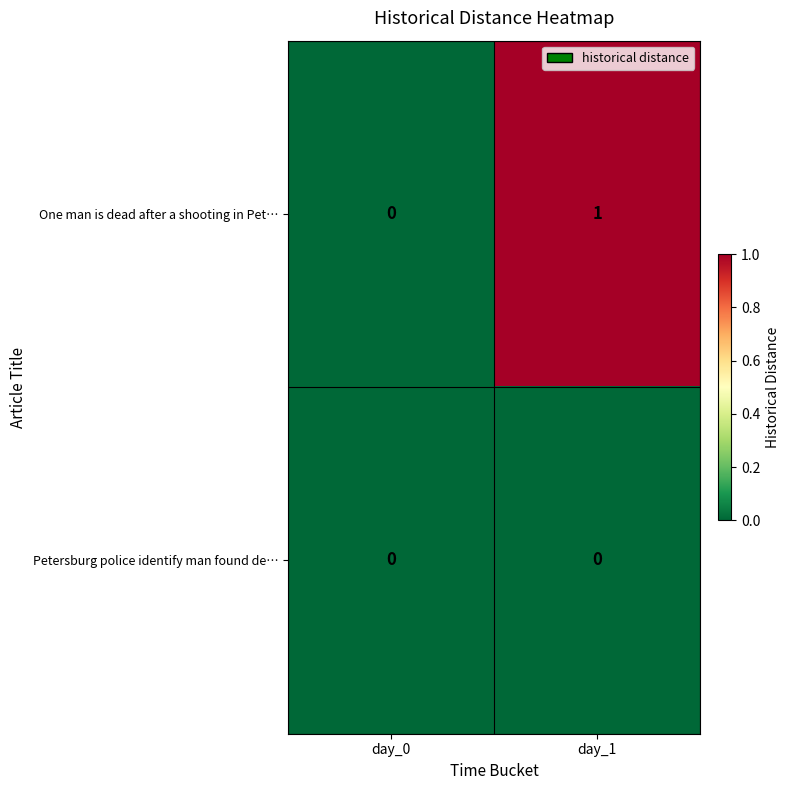

Which series has the widest spread of values?

One man is dead after a shooting in Pet…